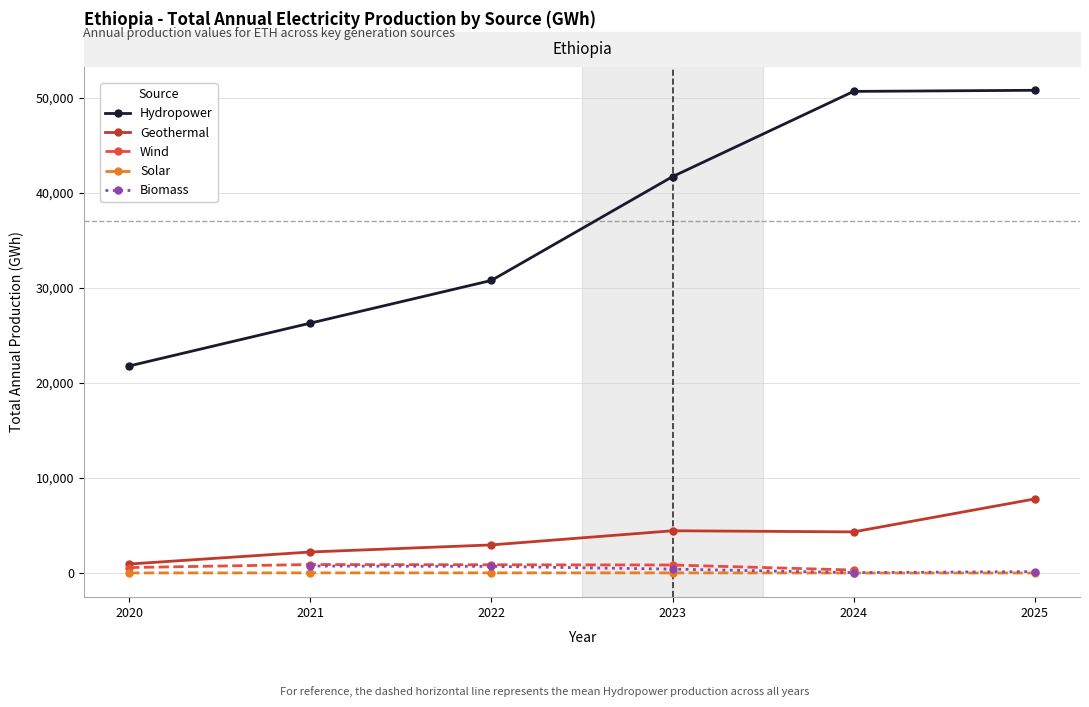

What is the value of the Biomass point at the 3rd from the left?

704.9